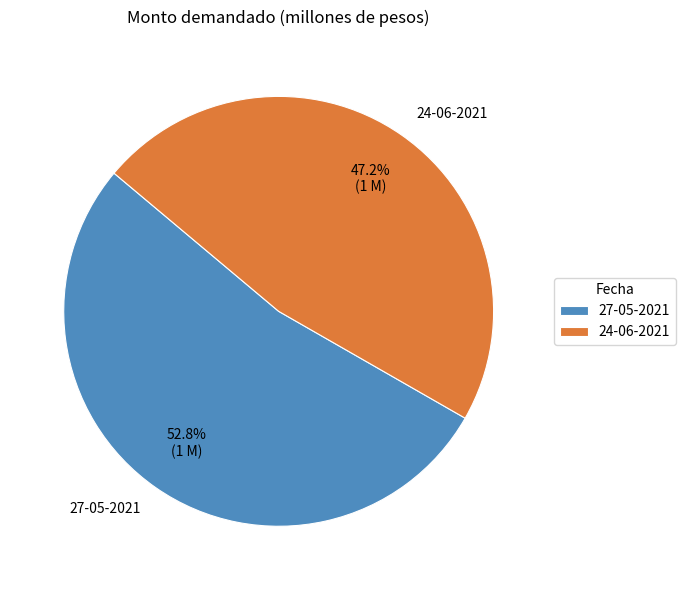

What is the smallest slice in the pie chart?

24-06-2021